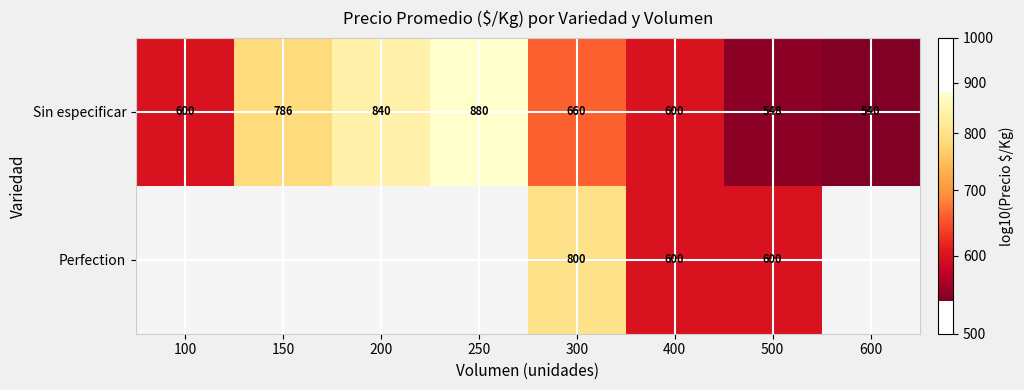

Rank the series at 500 from highest to lowest value.

Perfection, Sin especificar